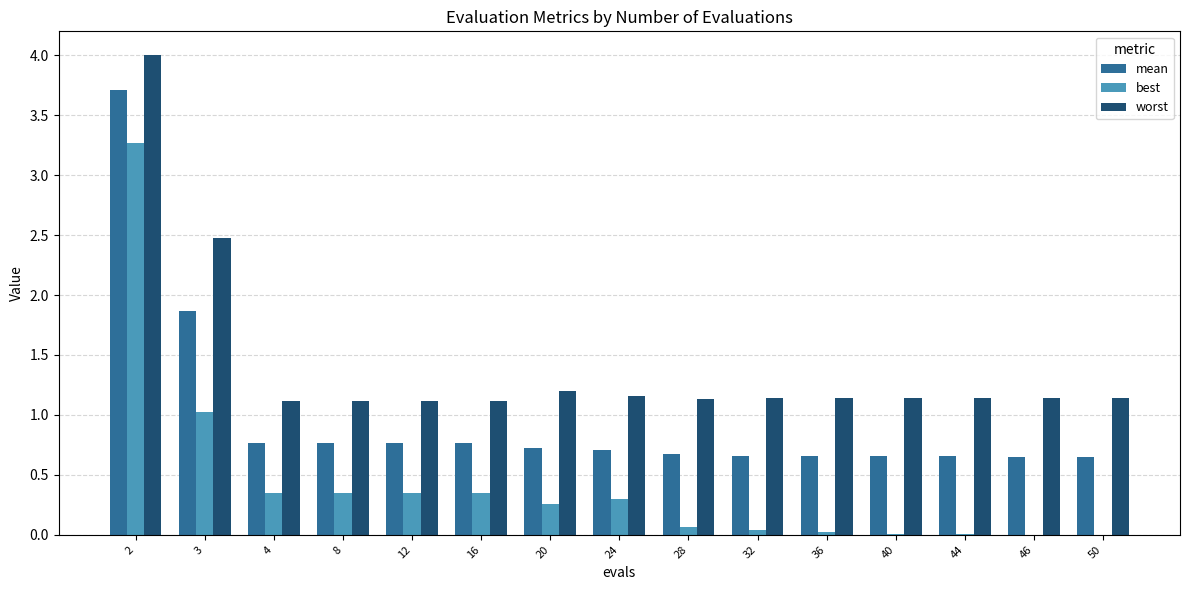

What are all the series names shown in the legend?

mean, best, worst